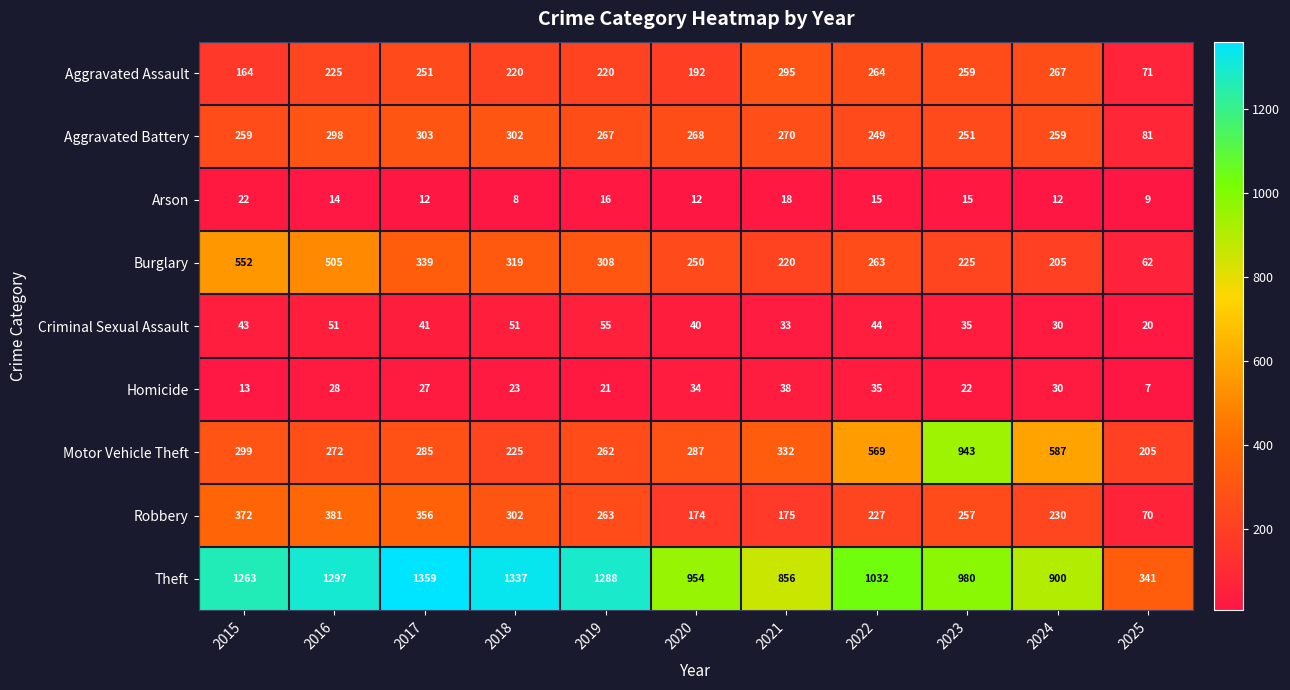

Count the number of data series in this chart.

9